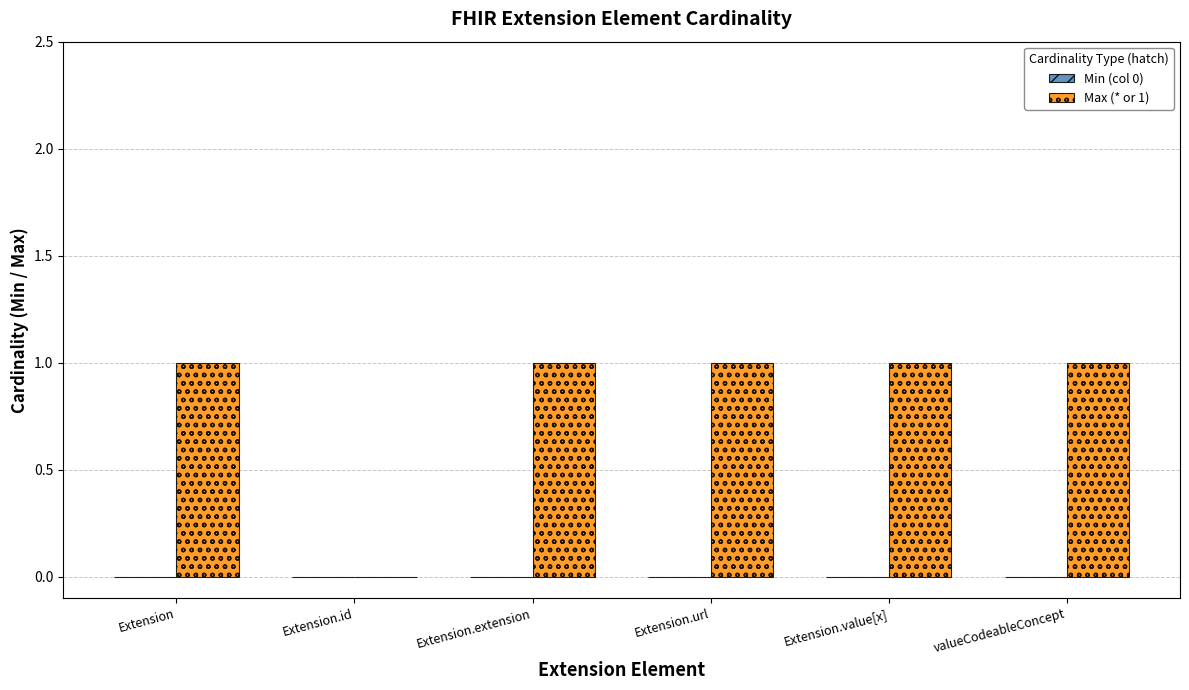

The value at Extension.url is 0. True or false?

False